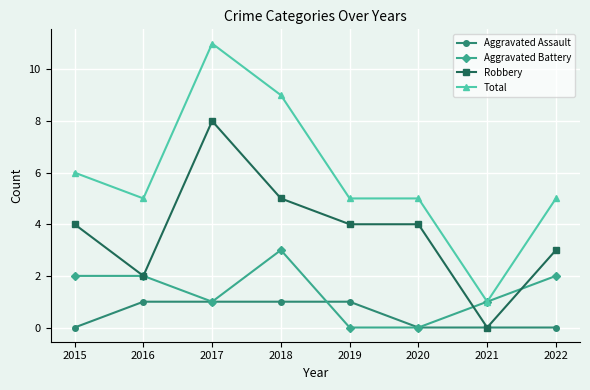

What is the sum of all Aggravated Assault values?

4